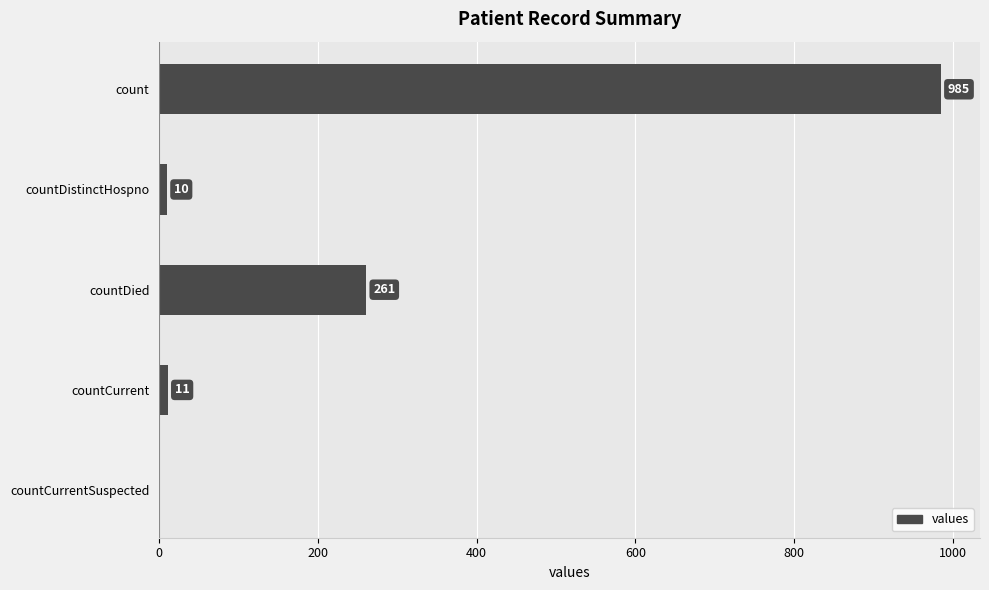

Reading top to bottom, list all the values displayed in this chart.

count=985	countDistinctHospno=10	countDied=261	countCurrent=11	countCurrentSuspected=0